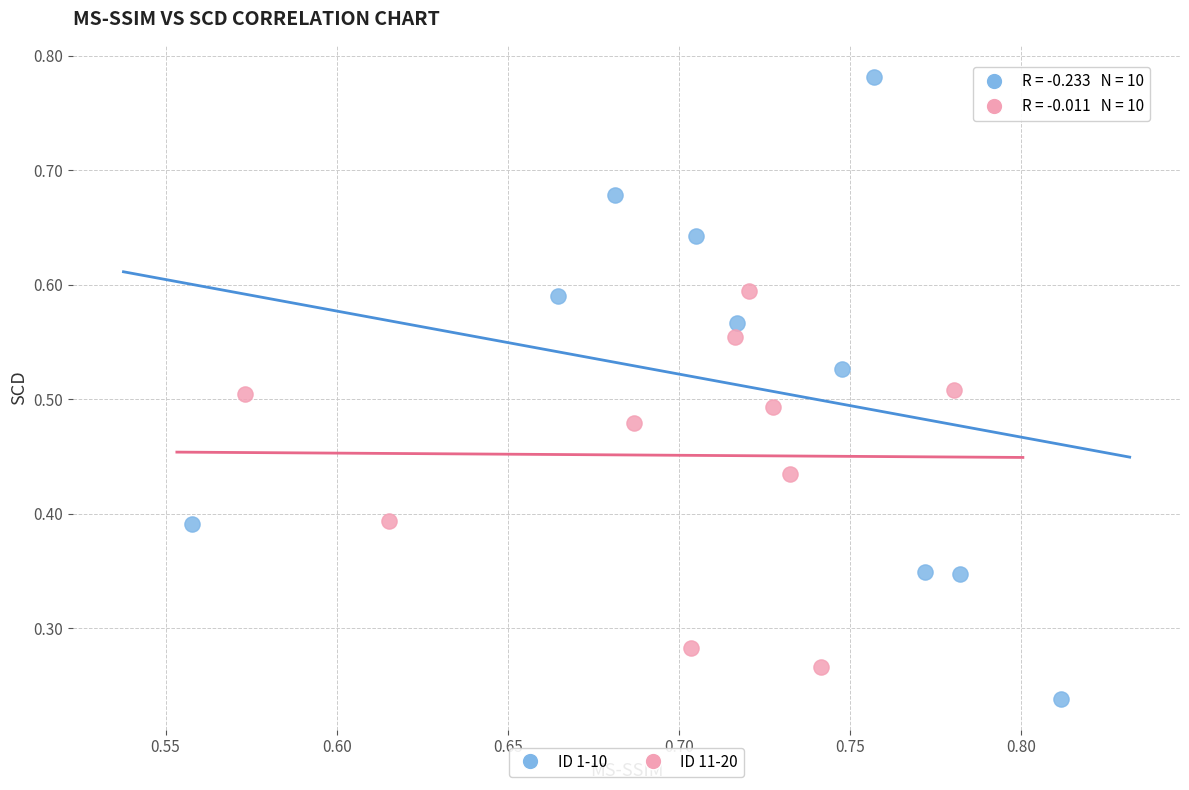

Which series has the widest spread of Y values?

ID 1-10